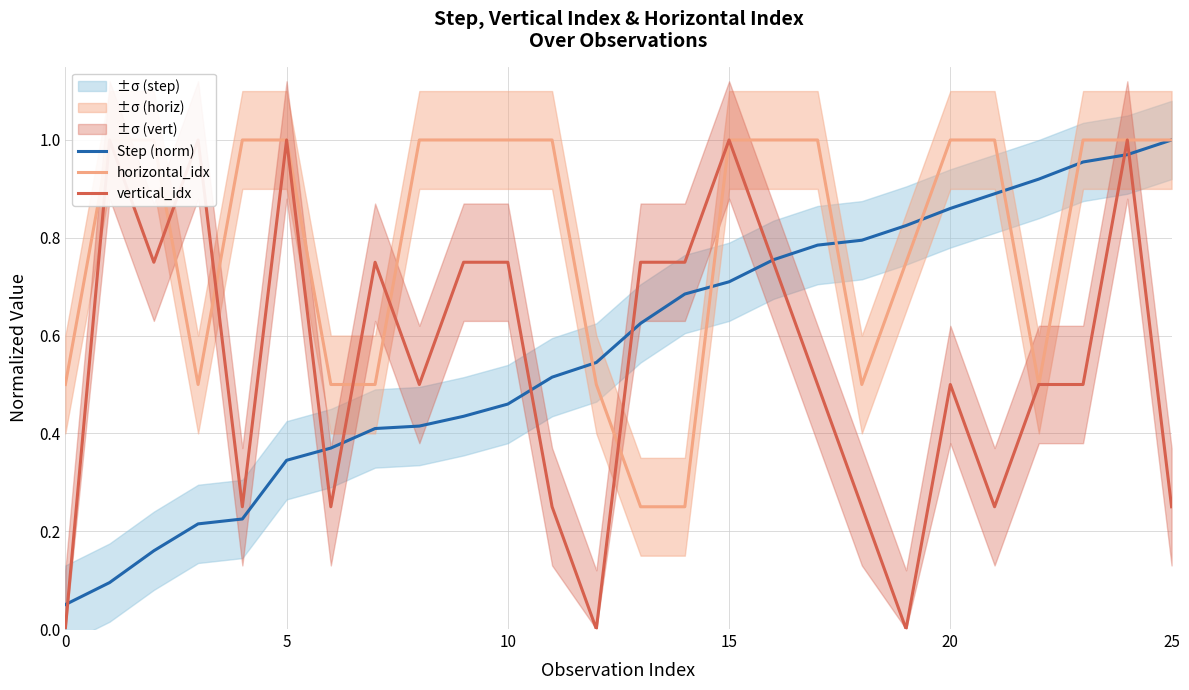

True or false: Step (norm) has a value of 0.3 at 10.

False